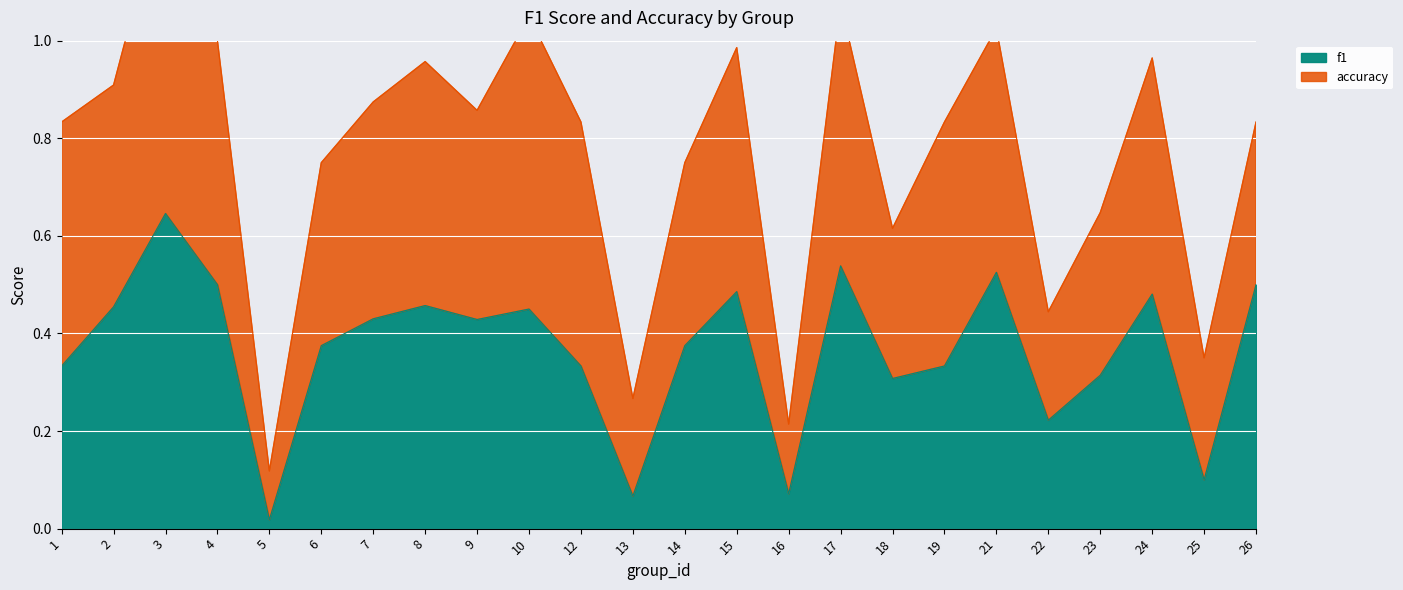

Reading left to right, list all the values displayed in this chart.

1=0.3	2=0.5	3=0.6	4=0.5	5=0.0	6=0.4	7=0.4	8=0.5	9=0.4	10=0.5	12=0.3	13=0.1	14=0.4	15=0.5	16=0.1	17=0.5	18=0.3	19=0.3	21=0.5	22=0.2	23=0.3	24=0.5	25=0.1	26=0.5